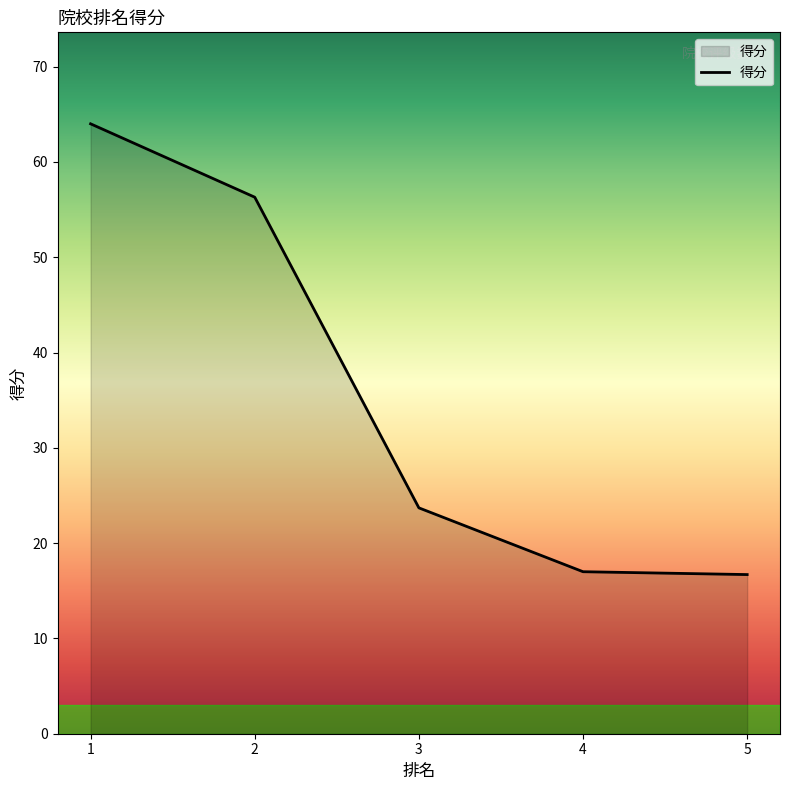

What is the sum of all values?

177.7